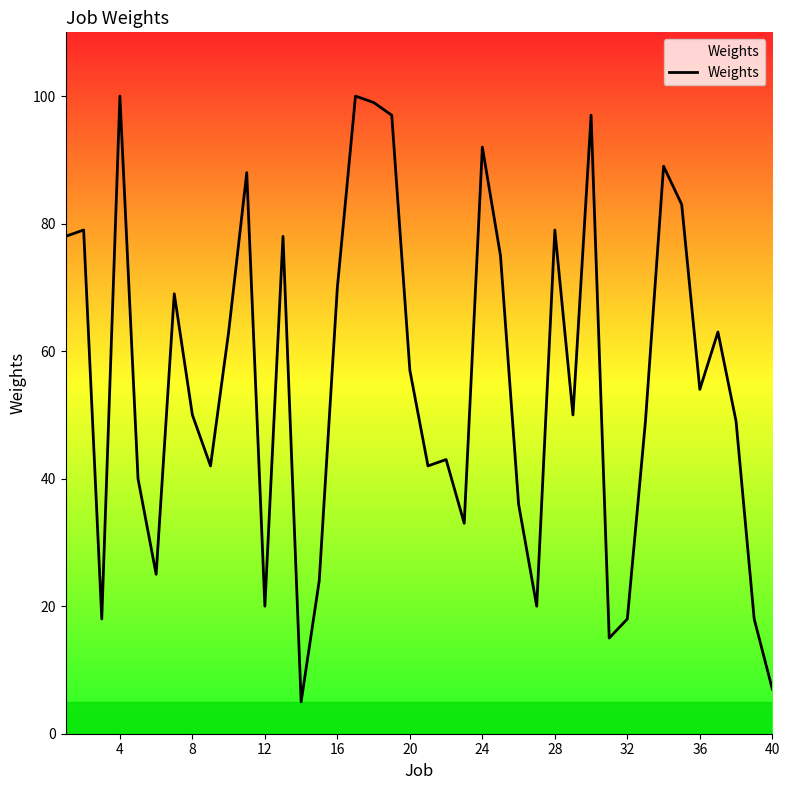

What is the greatest value displayed?

100